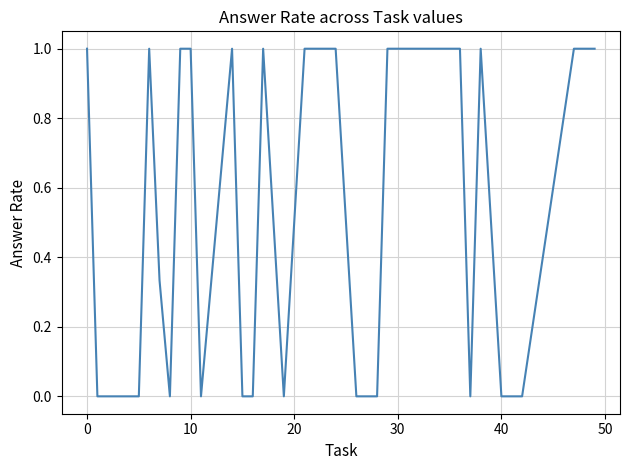

What is the greatest value displayed?

1.0